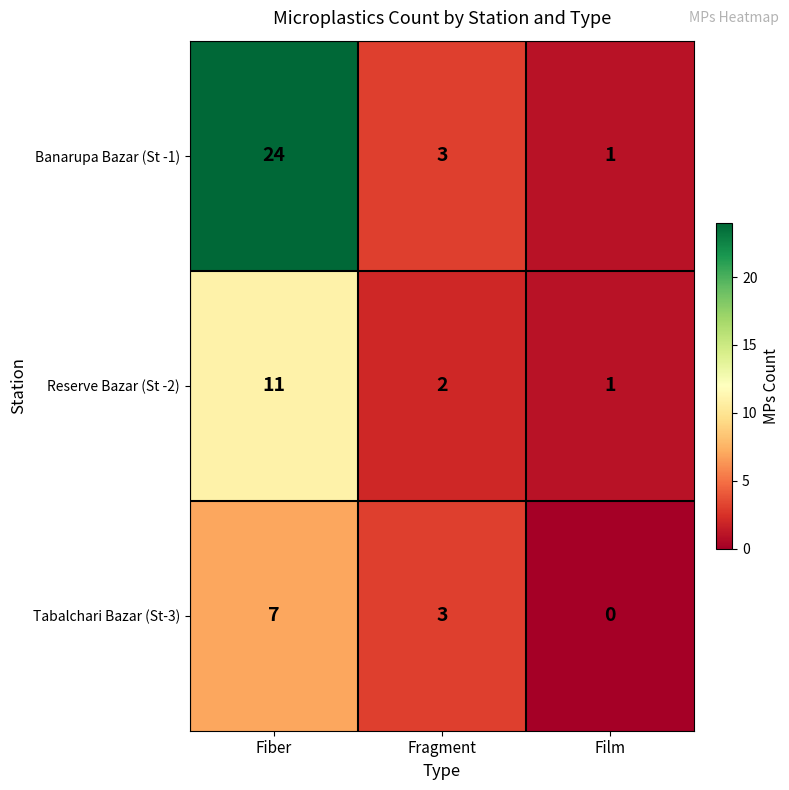

Which series changed the most between Fiber and Film?

Banarupa Bazar (St -1)